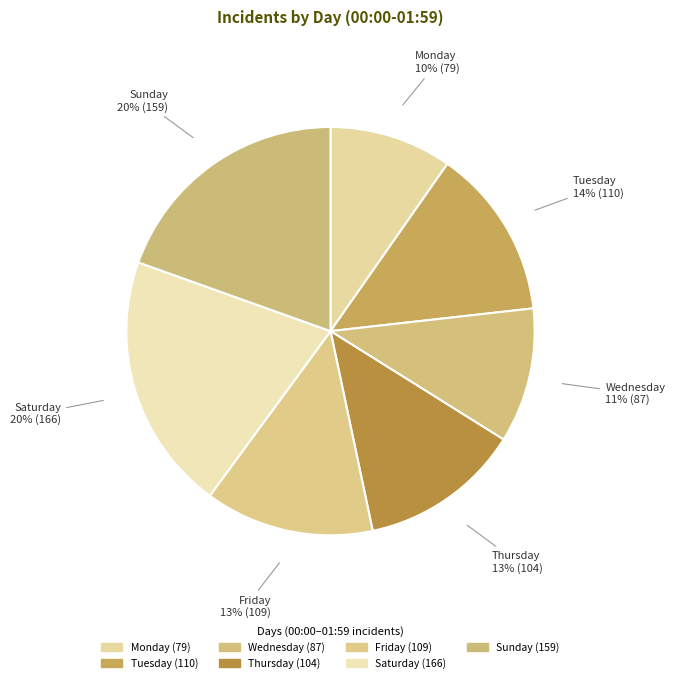

Does Tuesday account for over 50% of the chart?

No